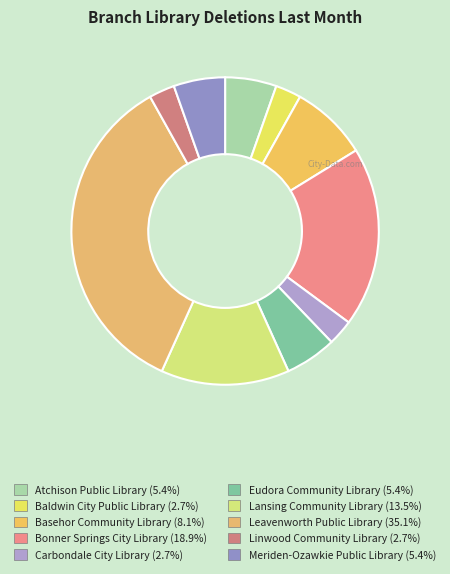

Count the number of slices in the pie.

10